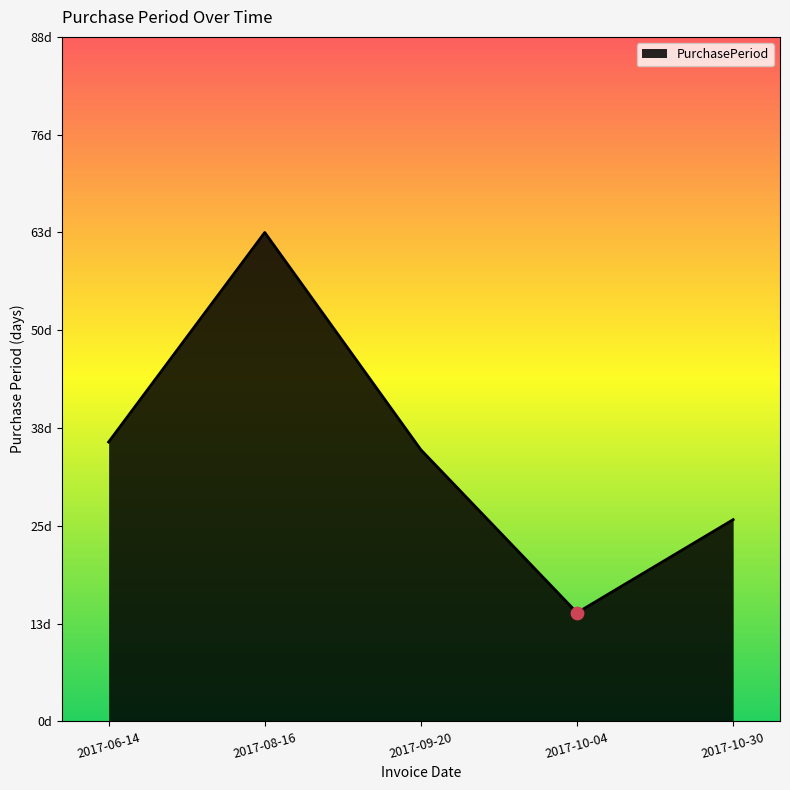

Is this an area chart (filled region under the line)?

Yes